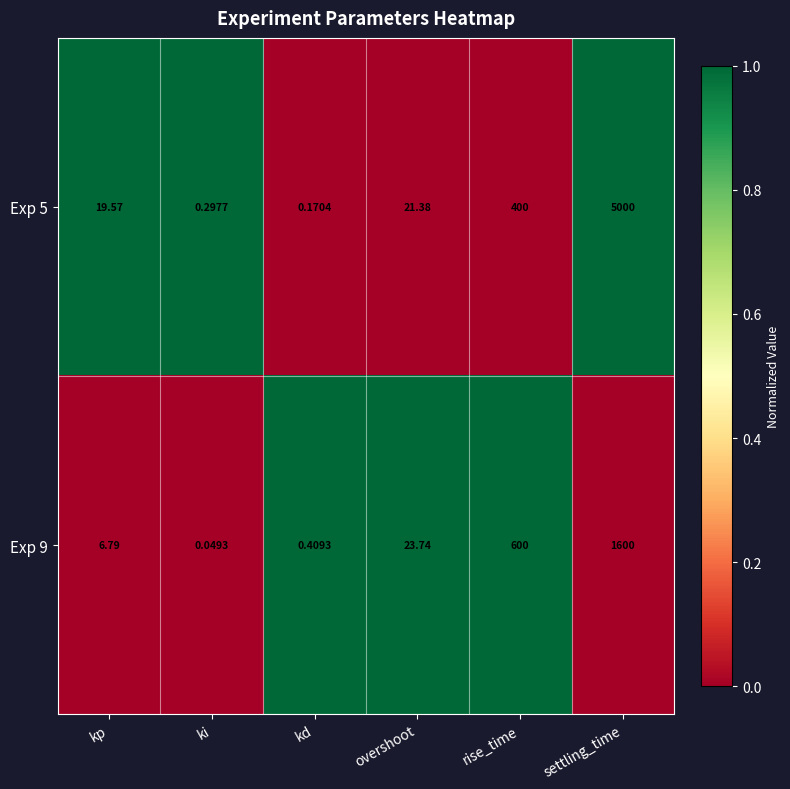

Which category has the lowest value in the Exp 5 series?

kd